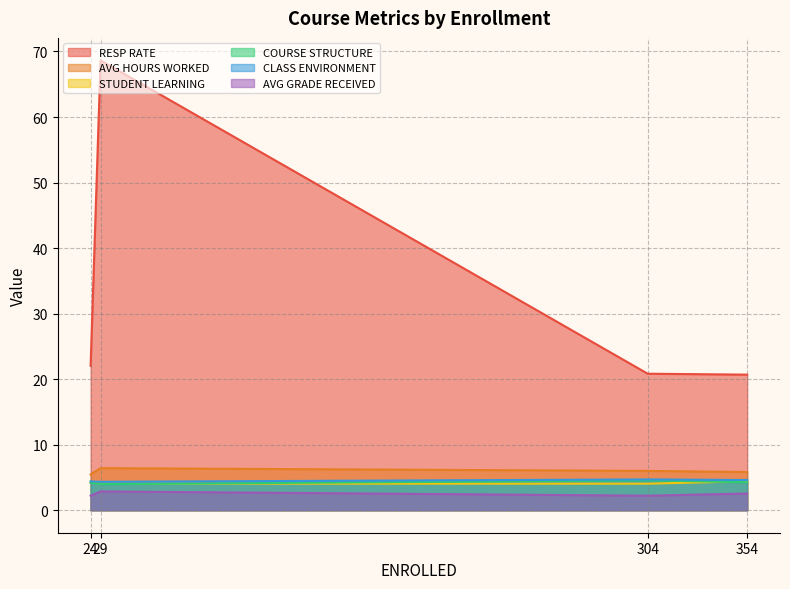

Which series has the largest range (max minus min)?

RESP RATE